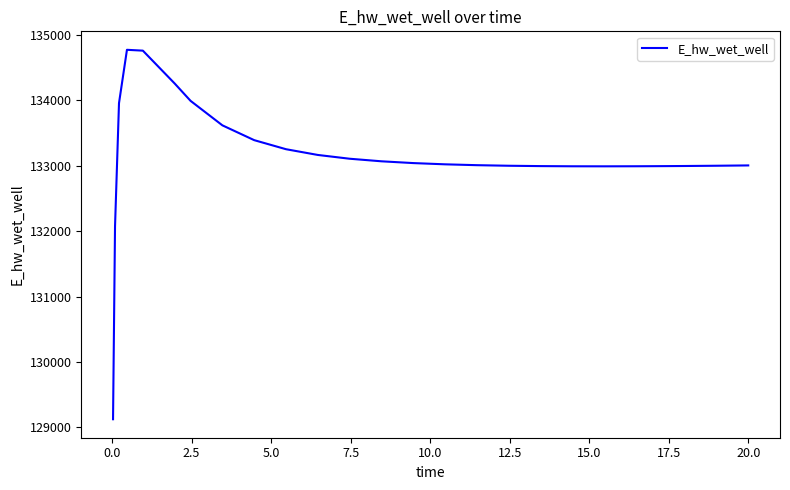

What is the difference between the maximum and minimum values?

5649.6